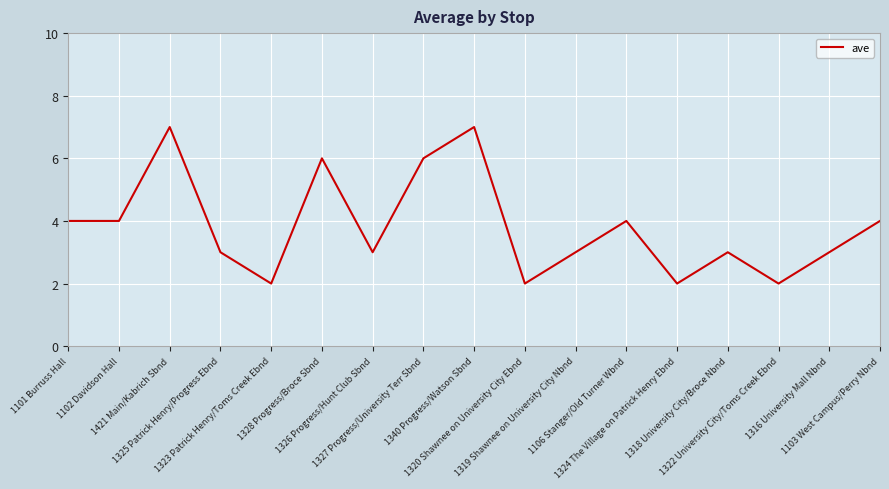

Count the number of data series in this chart.

1